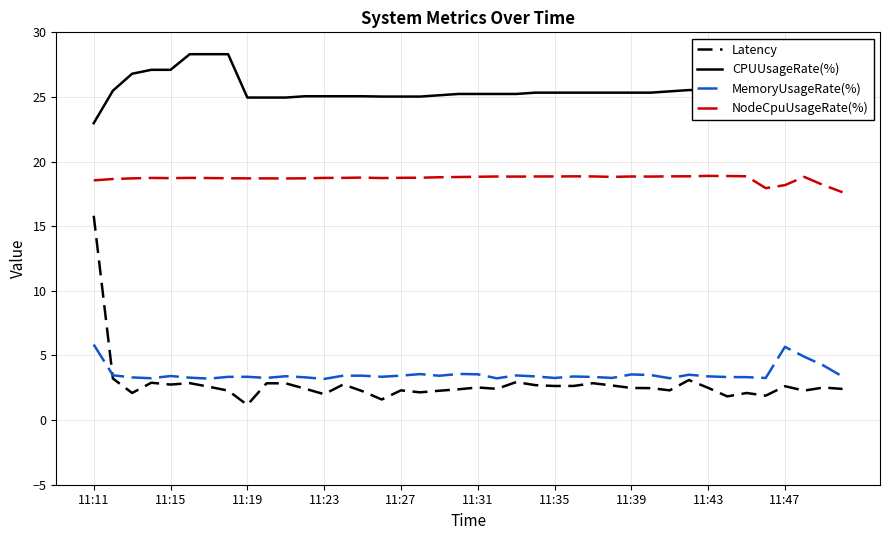

What is the maximum value for Latency?

15.8